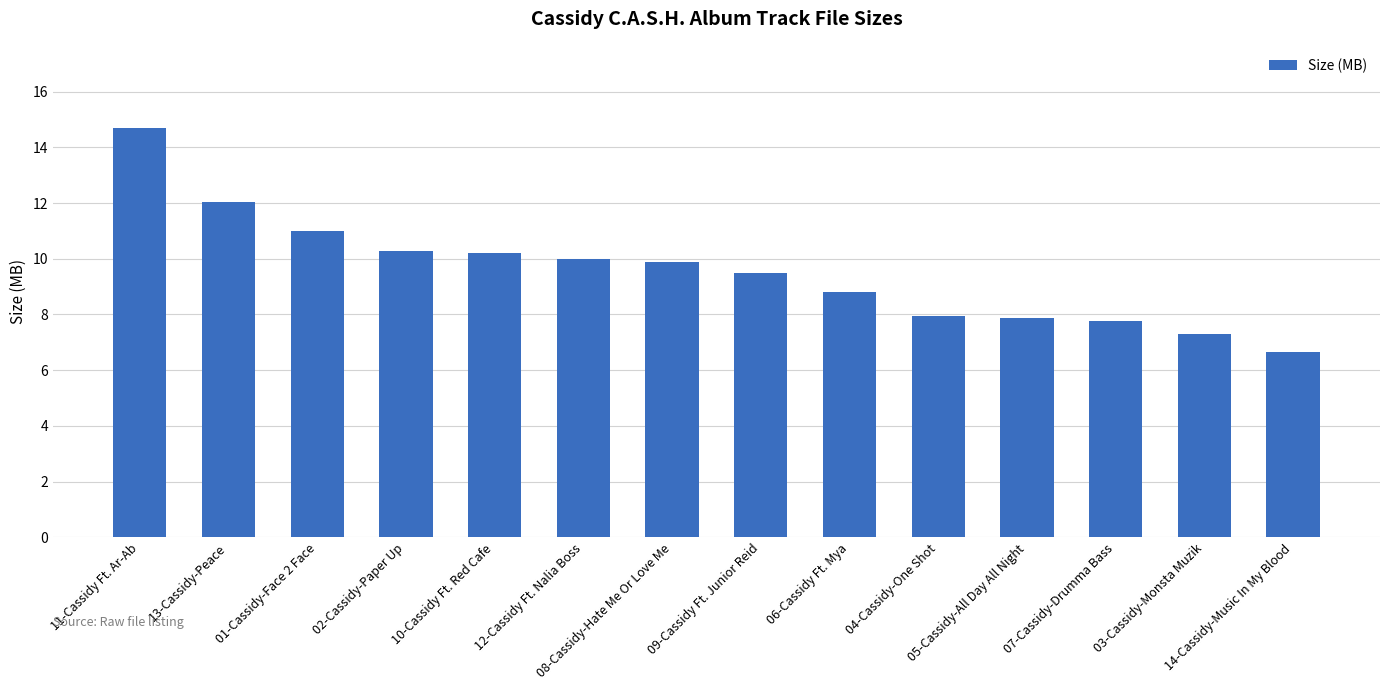

What is the value of the 11th bar from the left?

7.9